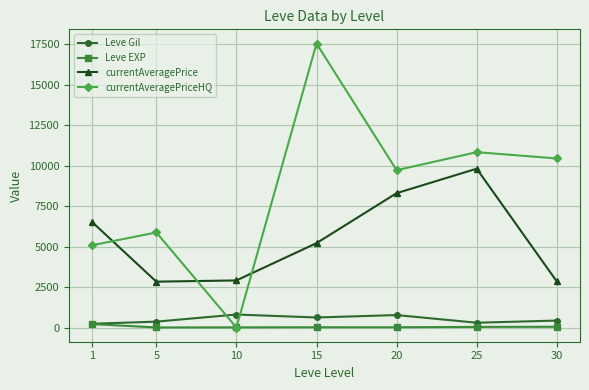

True or false: Leve Gil has more than 2 points higher than both neighbors.

False